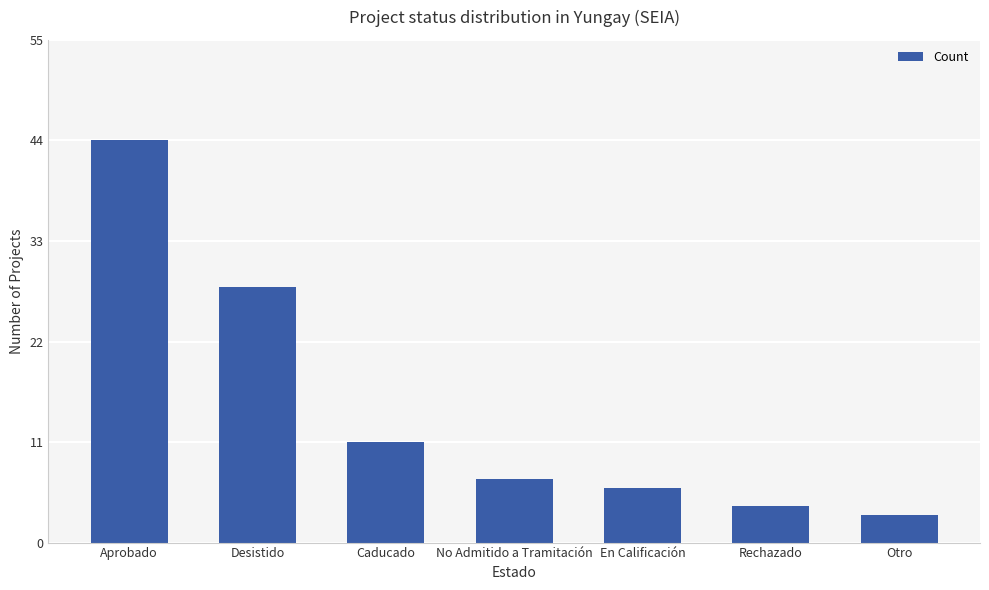

Between Otro and Caducado, which is larger?

Caducado